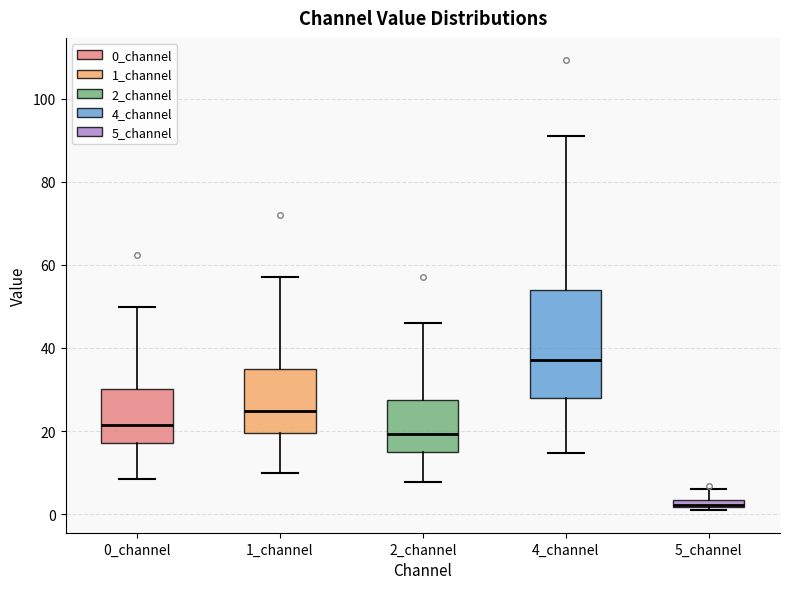

Comparing the boxes themselves (not the whiskers), which one is the tallest?

4_channel